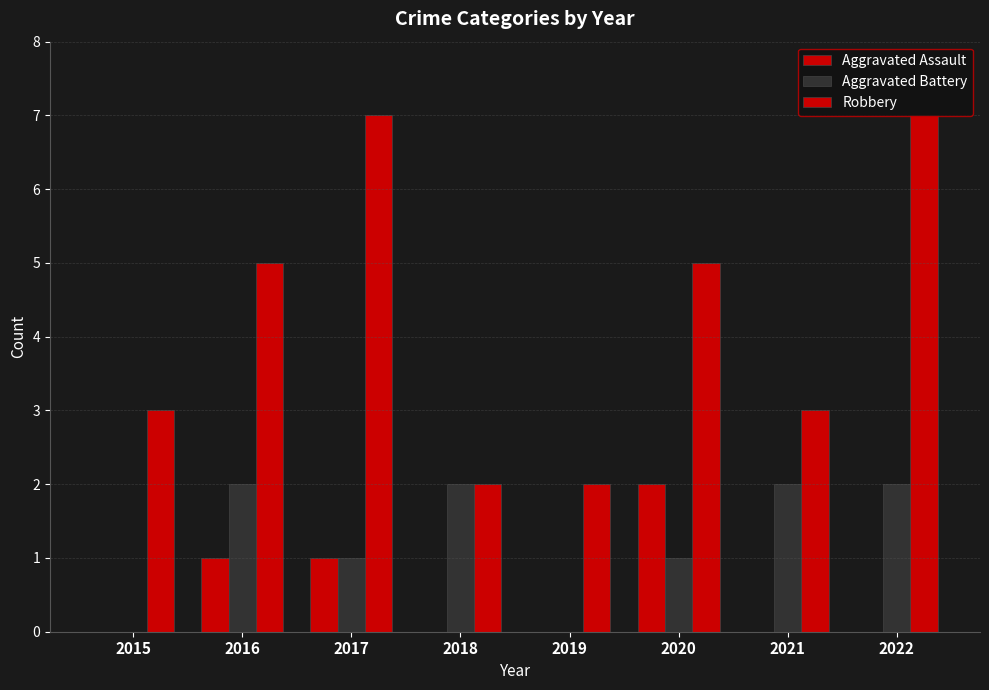

Rank the series by their average value, from highest to lowest.

Robbery, Aggravated Battery, Aggravated Assault